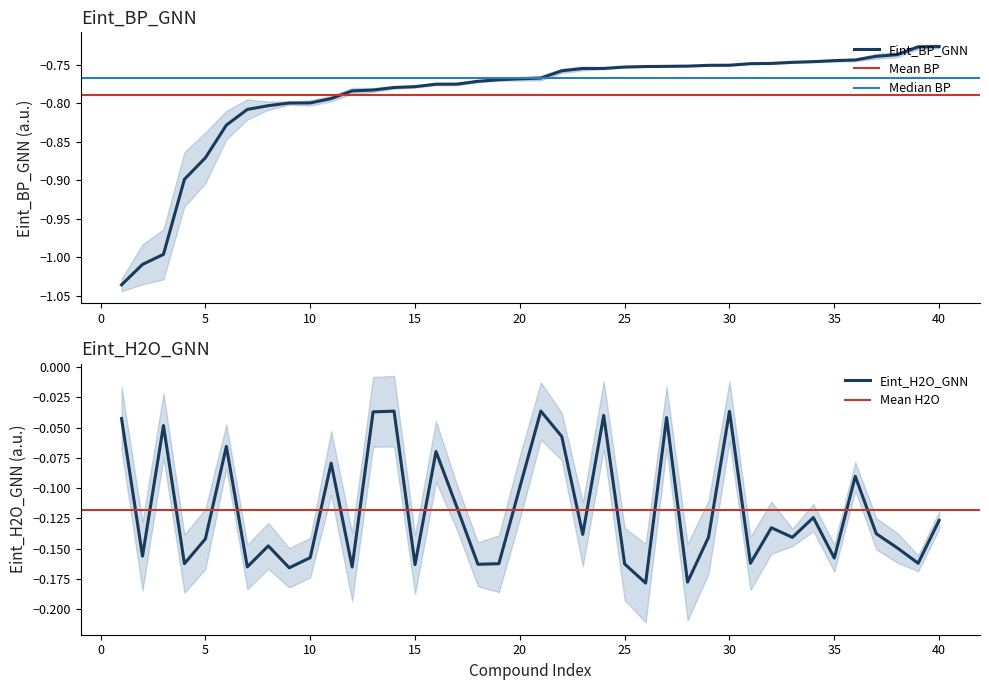

Rank the series by their maximum value, from highest to lowest.

Eint_H2O_GNN, Eint_BP_GNN